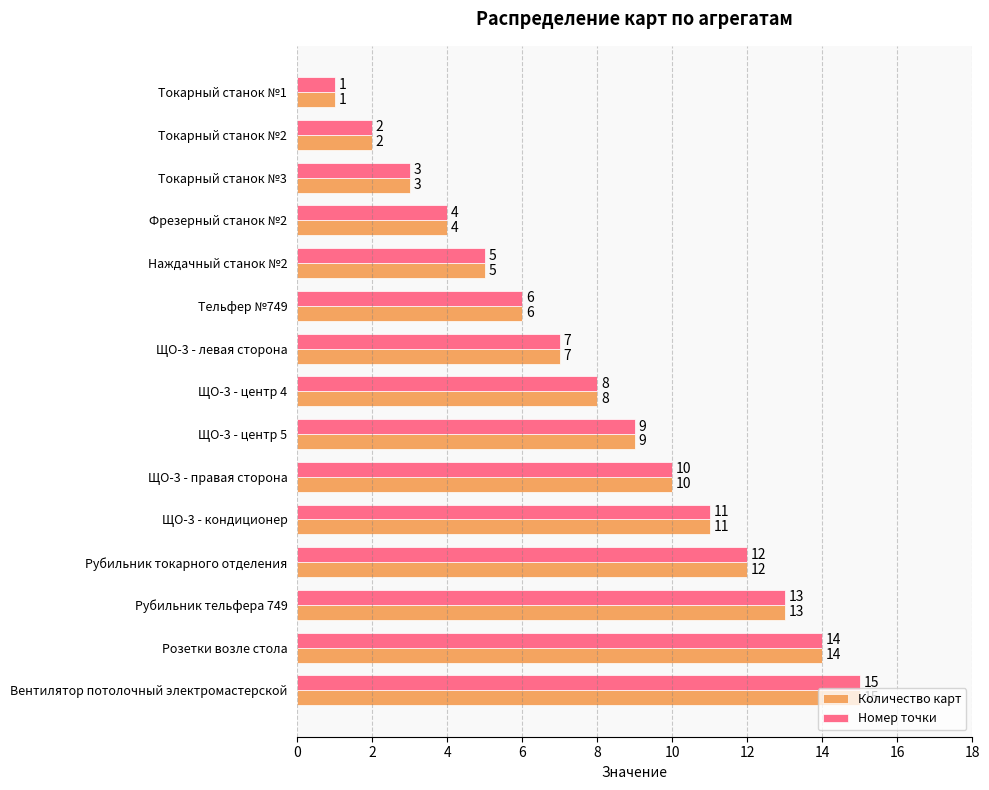

Is it true that Количество карт equals 12 at Рубильник токарного отделения?

True